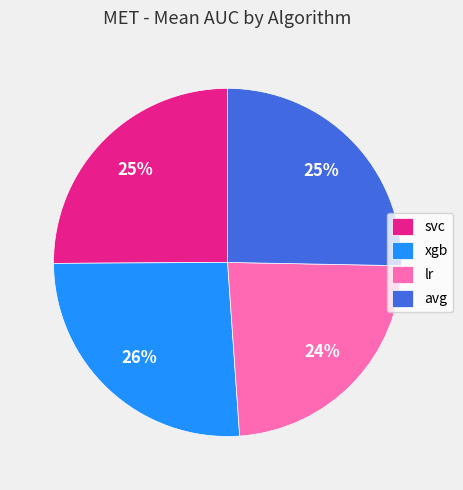

The lr slice represents 9% of the pie. True or false?

False